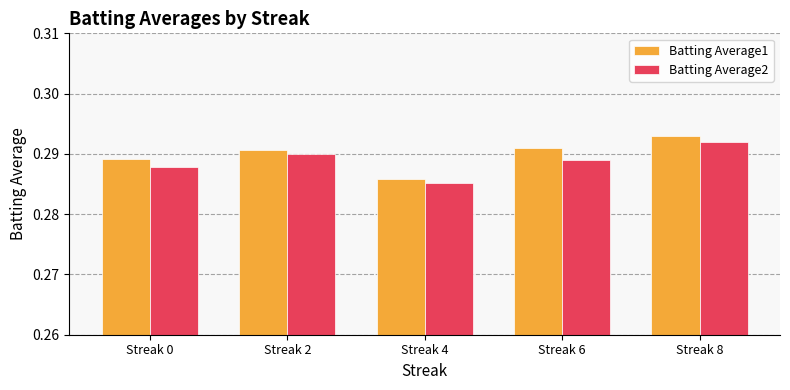

Between Streak 0 and Streak 6, which series saw the biggest shift?

Batting Average1